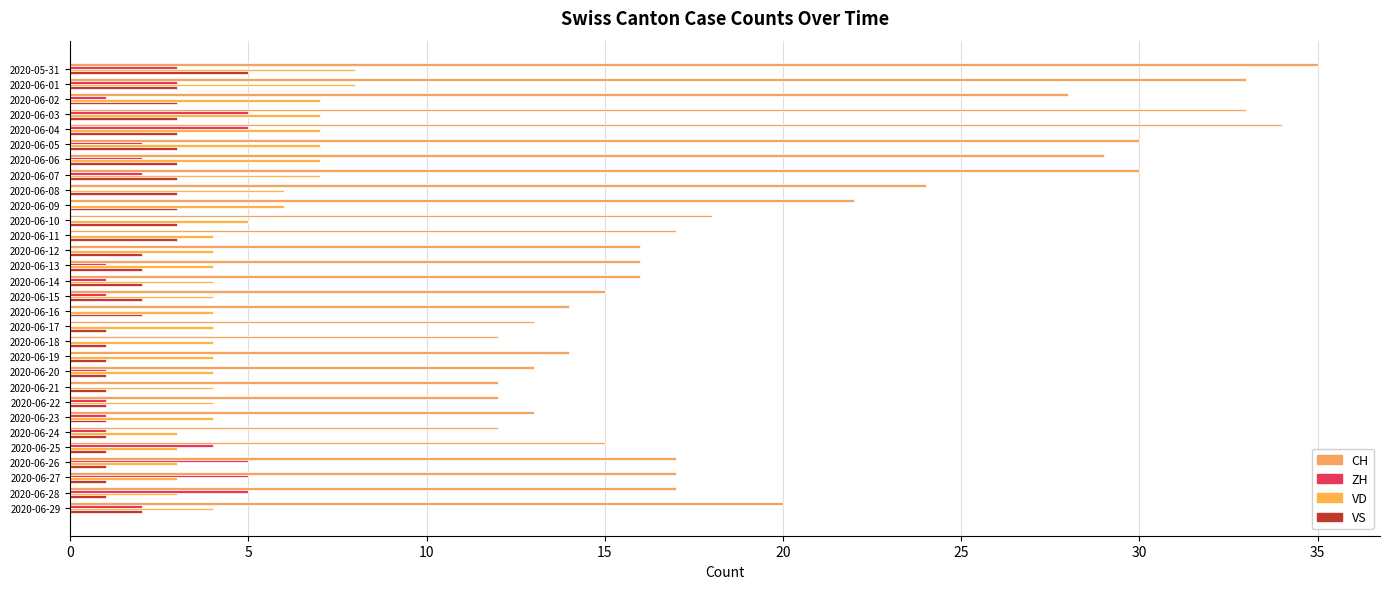

What is the value of the VD bar at the 9th from the left?

6